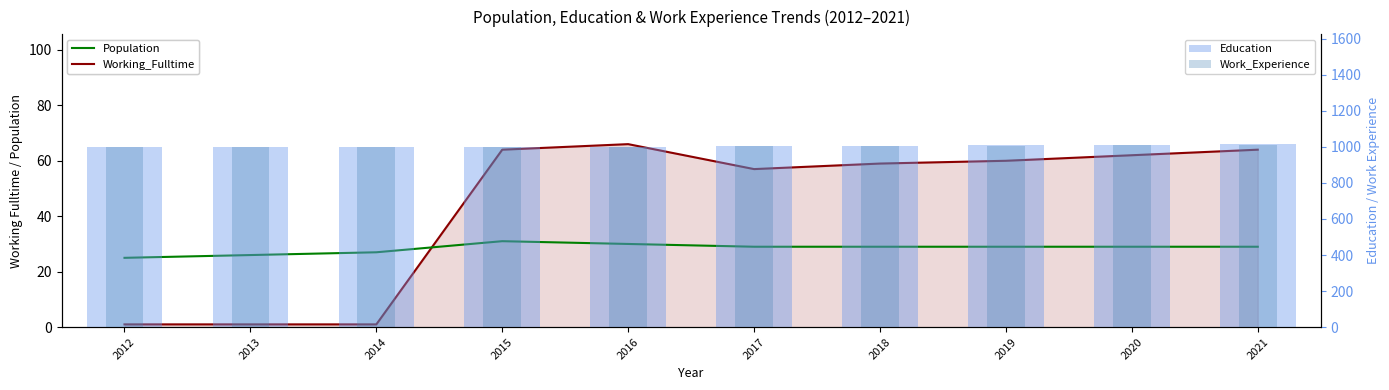

Which category has the highest value across all series?

2021